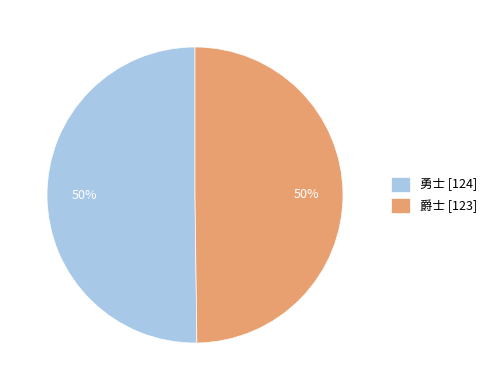

The 勇士 [124] slice represents 50% of the pie. True or false?

True